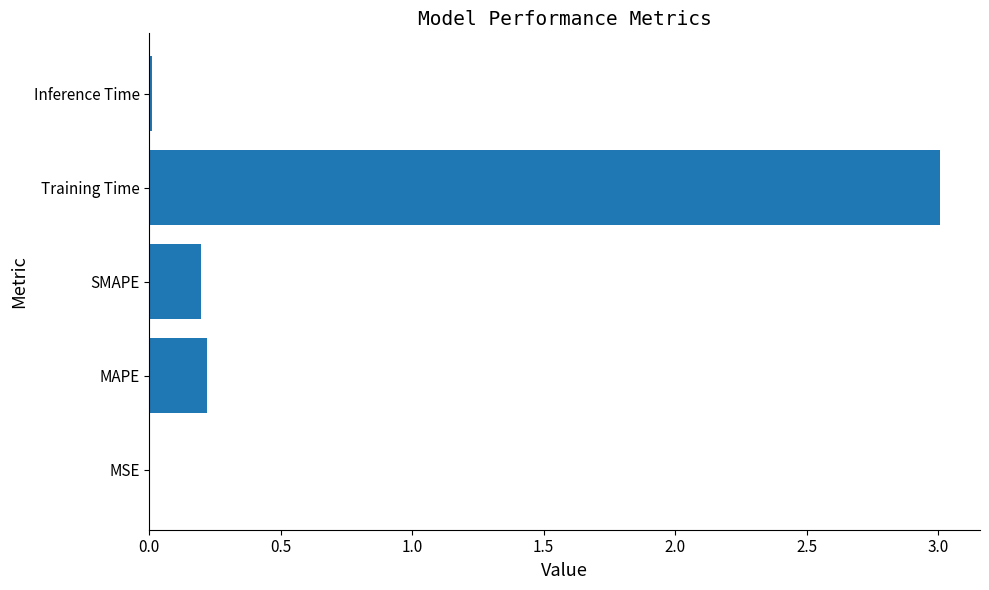

Between SMAPE and Inference Time, which is larger?

SMAPE